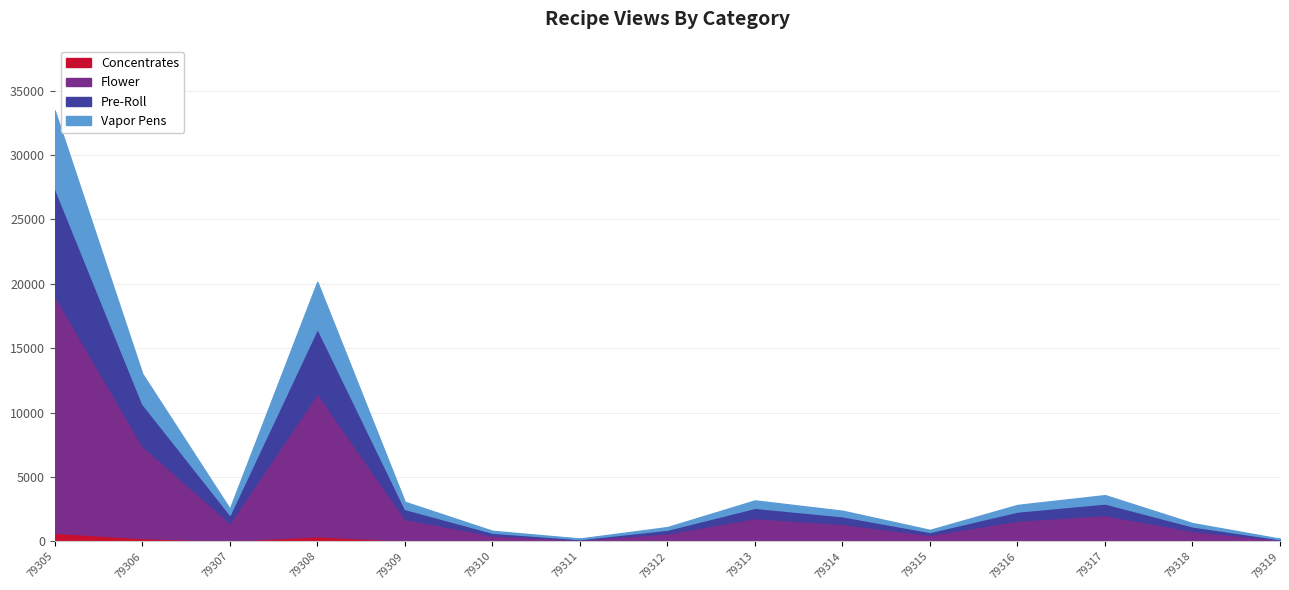

What is the difference between the second highest and minimum values?

19958